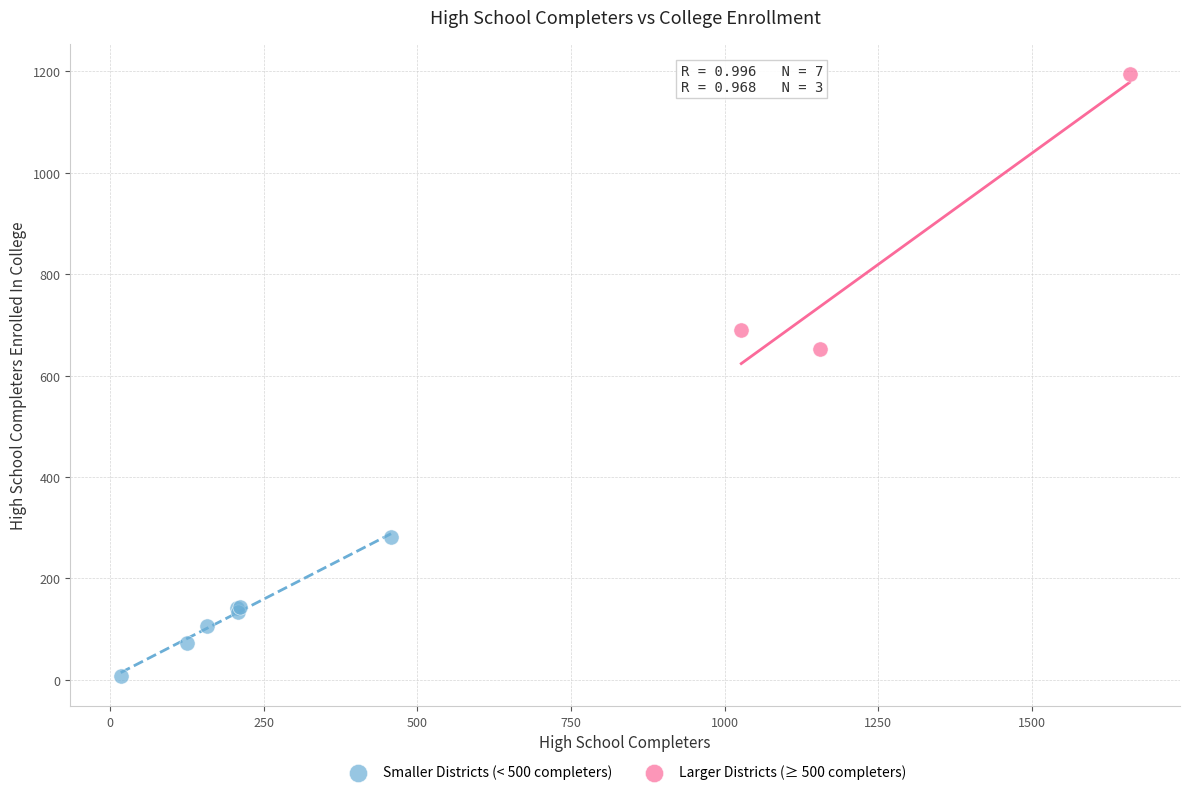

Which series contains the highest Y value?

Larger Districts (≥ 500 completers)